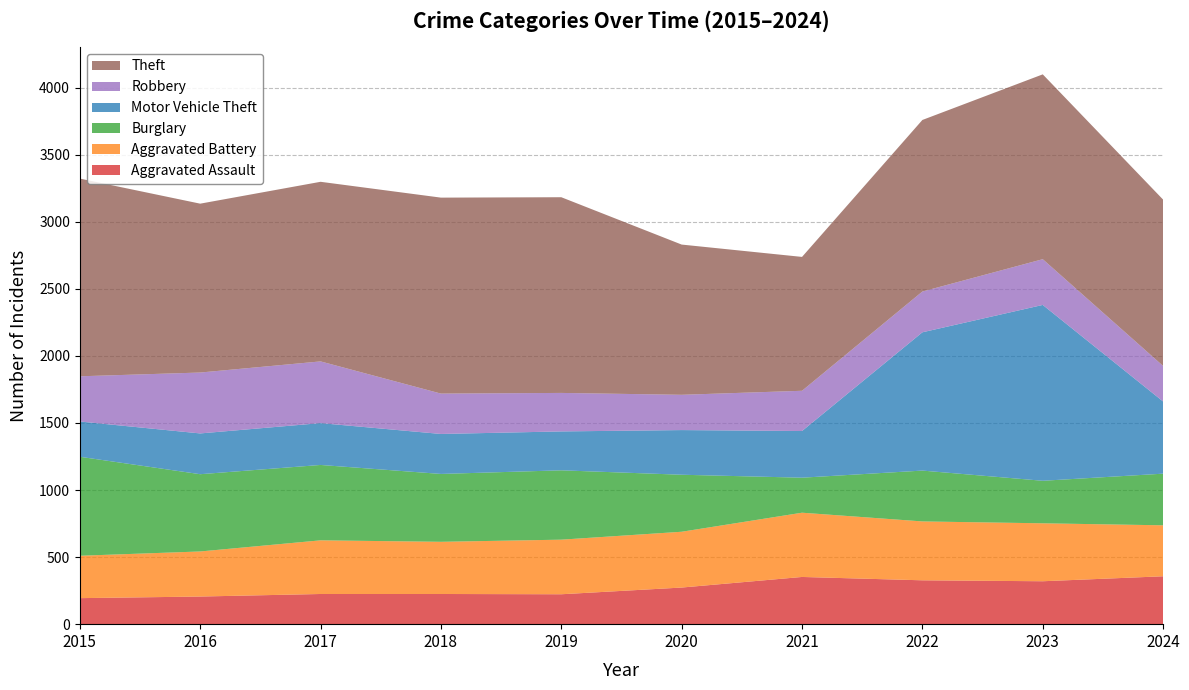

Reading left to right, transcribe all the data shown in this chart.

Aggravated Assault: 194	206	225	225	223	273	352	327	320	357
Aggravated Battery: 316	336	400	389	407	416	479	439	432	380
Burglary: 738	576	562	506	517	425	261	379	317	385
Motor Vehicle Theft: 263	304	312	298	290	333	348	1031	1311	538
Robbery: 337	454	460	301	287	263	300	304	341	265
Theft: 1474	1259	1339	1461	1459	1120	998	1279	1378	1240